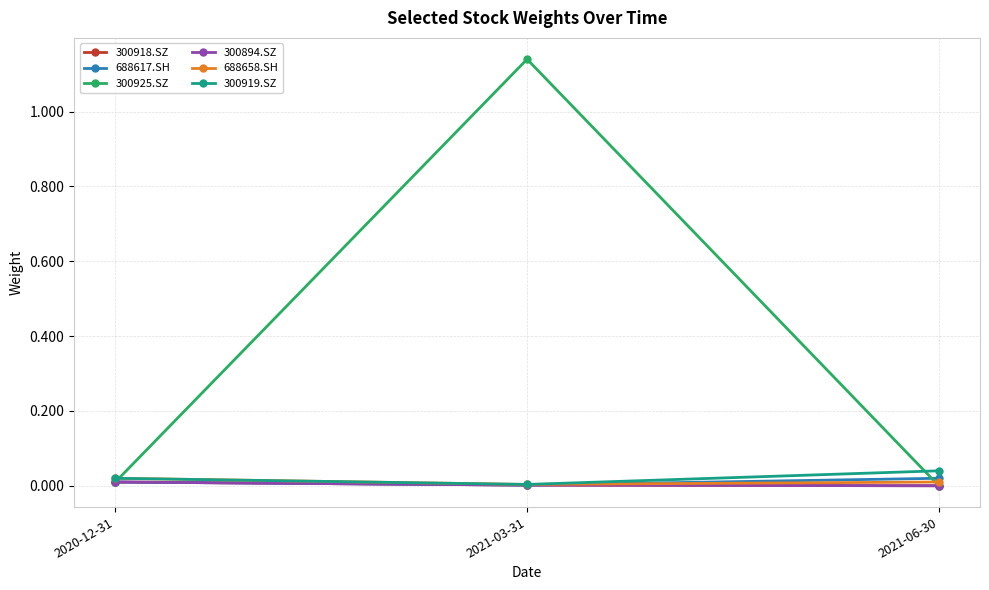

What is the label of the 3rd point from the left?

2021-06-30